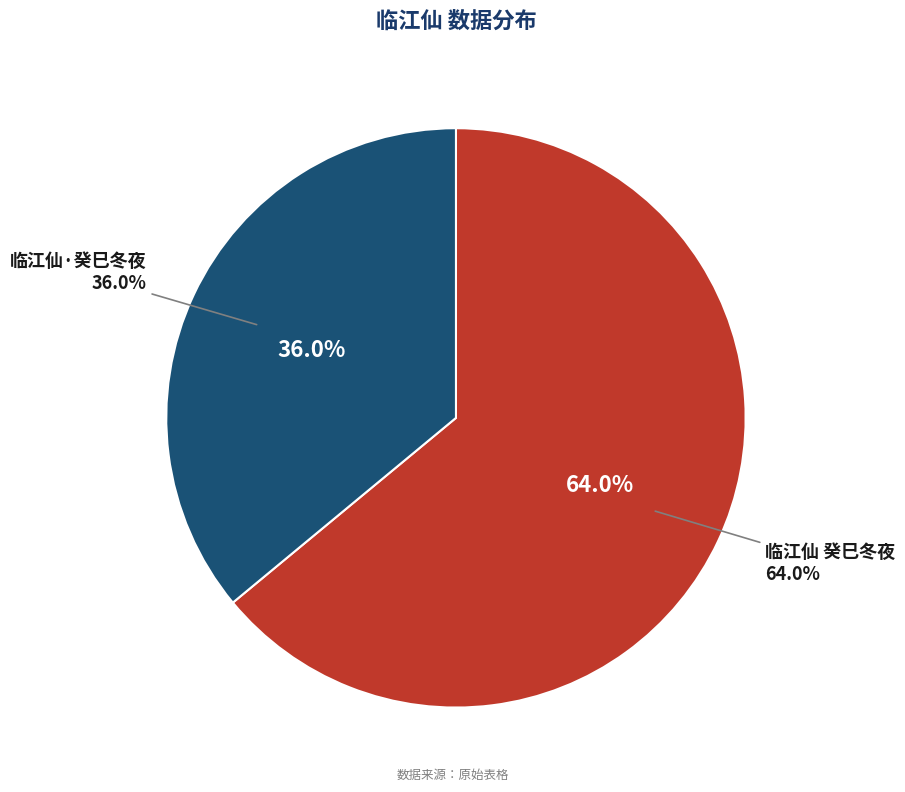

The 临江仙 癸巳冬夜 slice represents 64% of the pie. True or false?

True